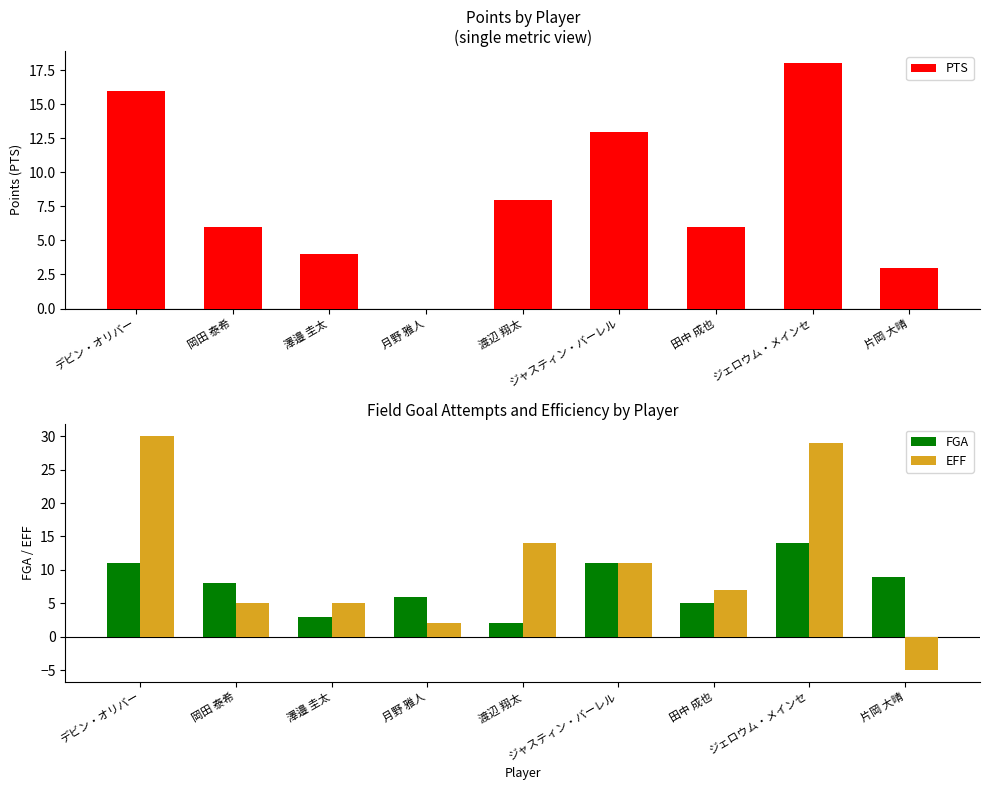

Between 渡辺 翔太 and デビン・オリバー, which is larger?

デビン・オリバー